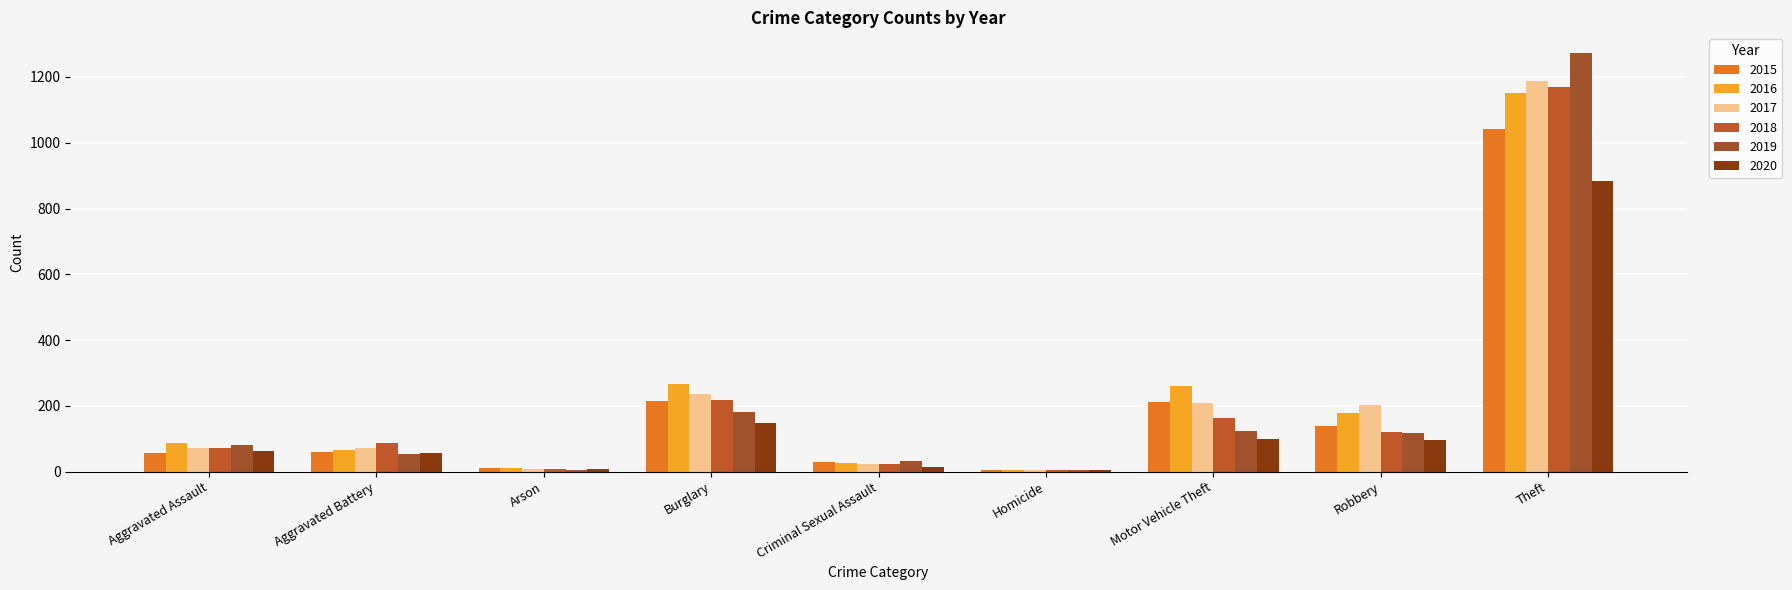

Reading left to right, extract all data points from this chart.

2015: Aggravated Assault=56	Aggravated Battery=60	Arson=10	Burglary=216	Criminal Sexual Assault=29	Homicide=5	Motor Vehicle Theft=212	Robbery=139	Theft=1041
2016: Aggravated Assault=88	Aggravated Battery=66	Arson=12	Burglary=266	Criminal Sexual Assault=25	Homicide=4	Motor Vehicle Theft=259	Robbery=178	Theft=1151
2017: Aggravated Assault=72	Aggravated Battery=71	Arson=7	Burglary=237	Criminal Sexual Assault=22	Homicide=4	Motor Vehicle Theft=208	Robbery=202	Theft=1188
2018: Aggravated Assault=72	Aggravated Battery=86	Arson=7	Burglary=218	Criminal Sexual Assault=24	Homicide=4	Motor Vehicle Theft=163	Robbery=121	Theft=1170
2019: Aggravated Assault=80	Aggravated Battery=53	Arson=5	Burglary=182	Criminal Sexual Assault=31	Homicide=4	Motor Vehicle Theft=123	Robbery=116	Theft=1272
2020: Aggravated Assault=62	Aggravated Battery=57	Arson=7	Burglary=148	Criminal Sexual Assault=15	Homicide=5	Motor Vehicle Theft=99	Robbery=97	Theft=884